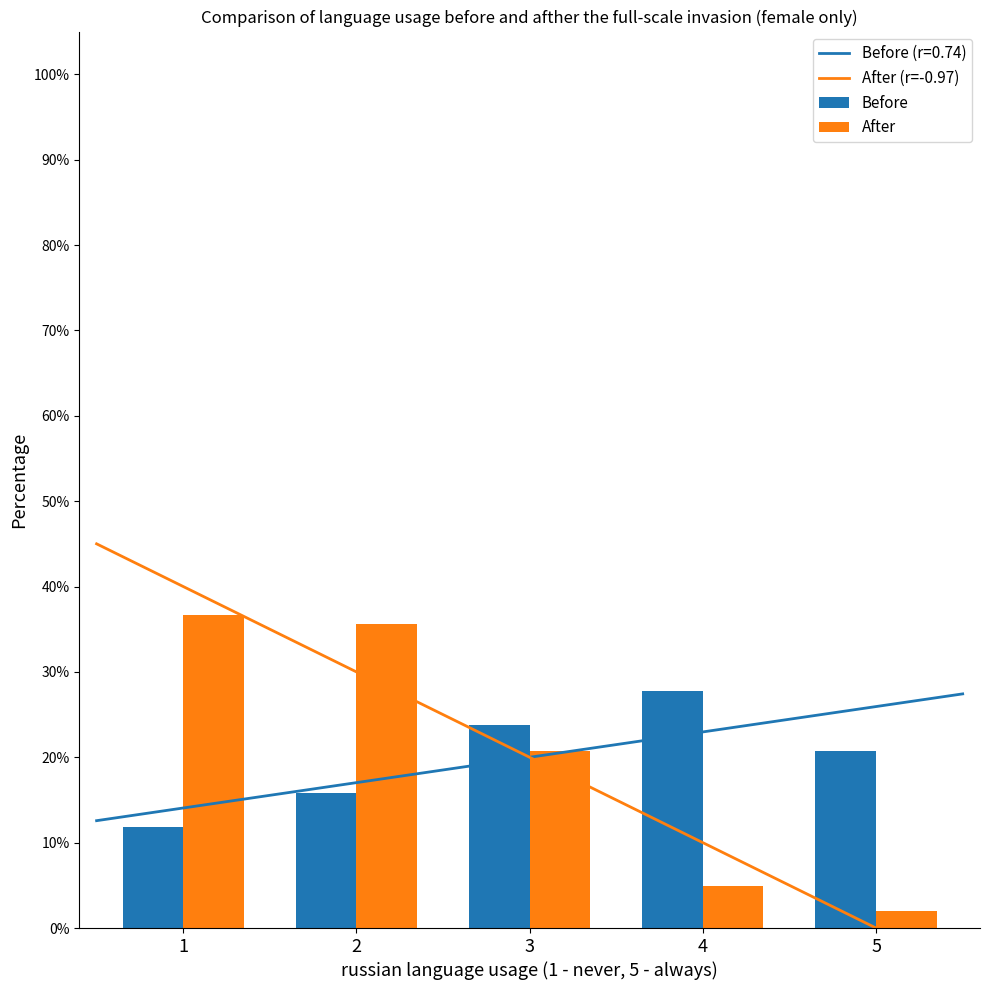

What is the sum of the source_state values at 3 and 5?

0.4